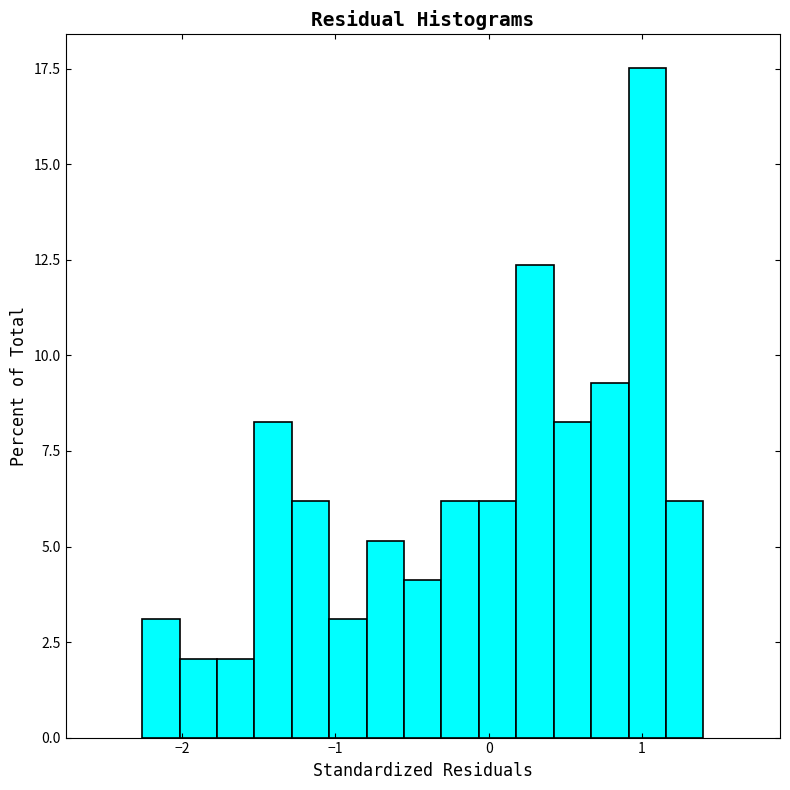

Around what value on the x-axis is the tallest bar? Give the approximate position of its centre, as read against the axis.

1.0